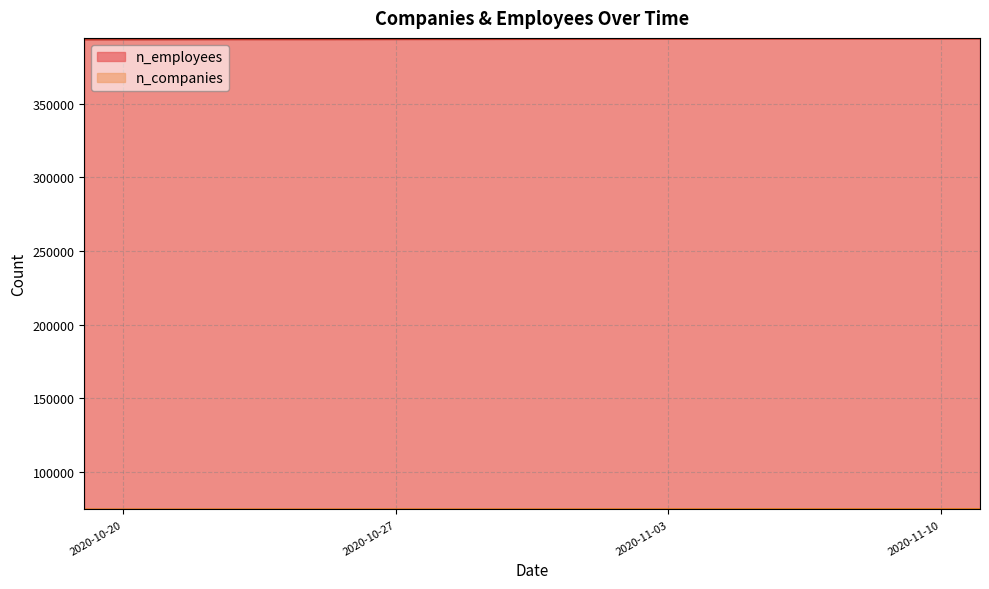

What is the value of the n_companies point at the 13th from the left?

74443